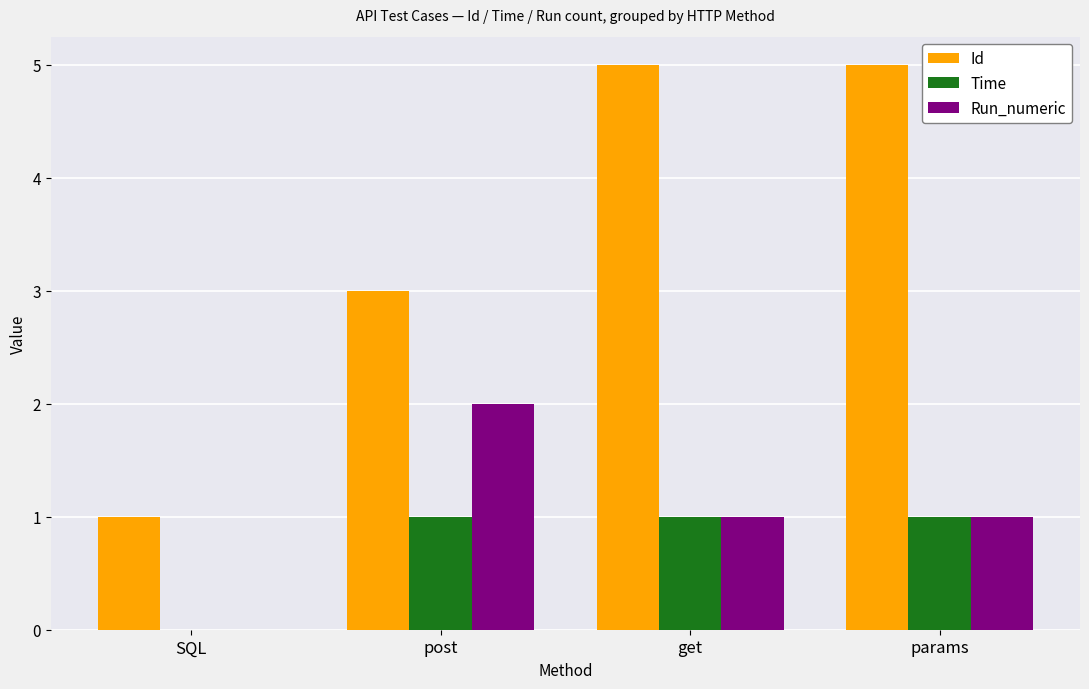

What is the greatest value displayed?

5